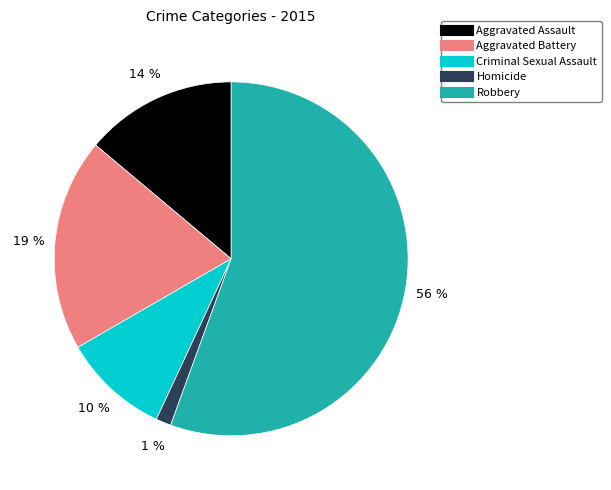

To the nearest percent, what is the average slice percentage?

20%